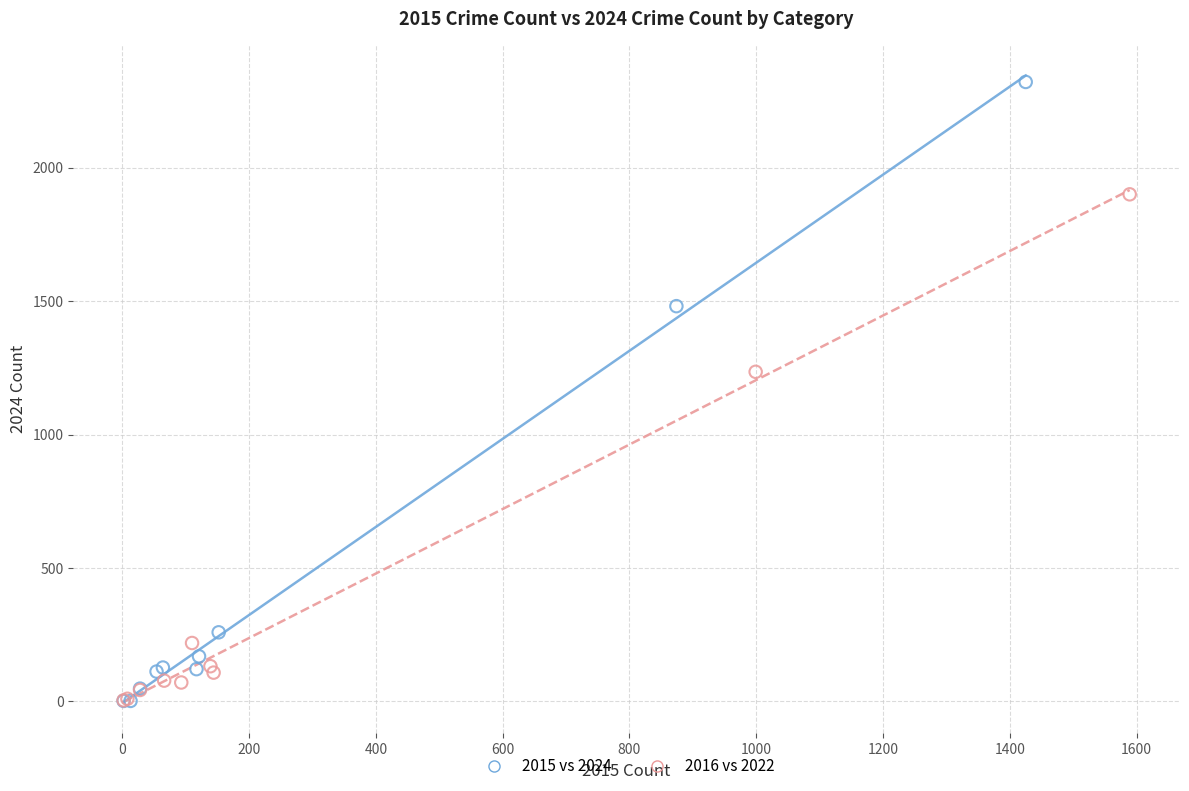

Which series reaches the maximum Y coordinate?

2015 vs 2024